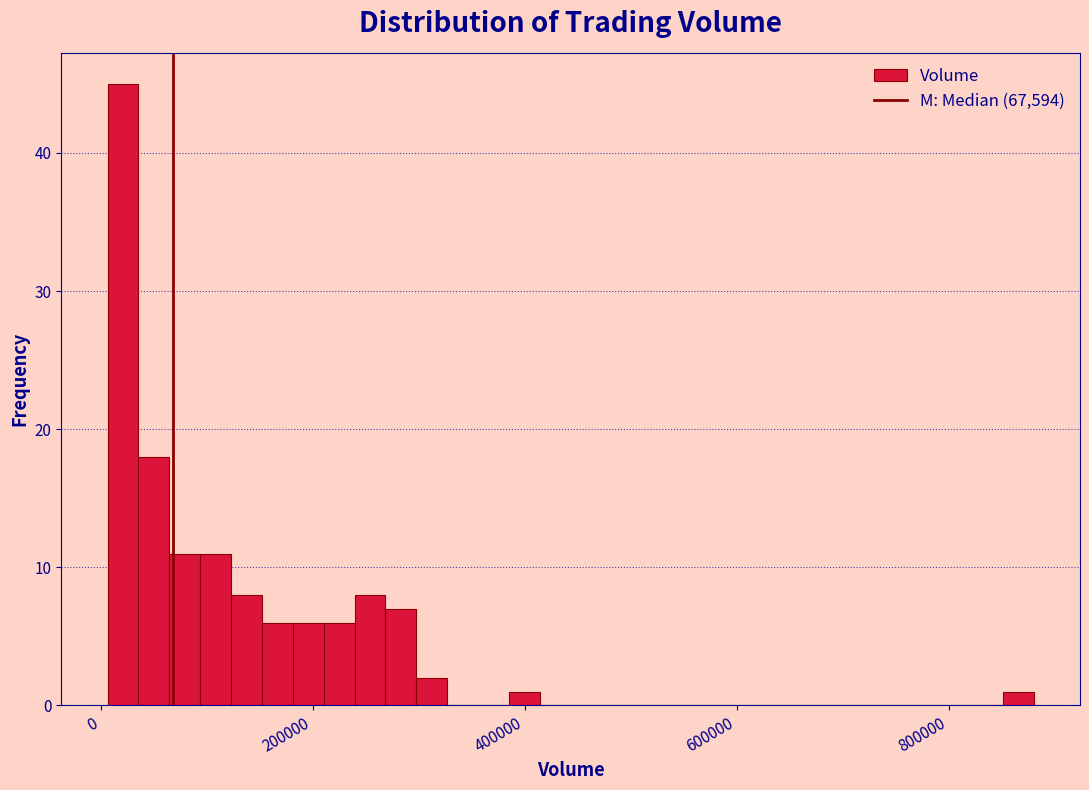

Read against the x-axis, roughly where is the centre of the tallest bar?

20000